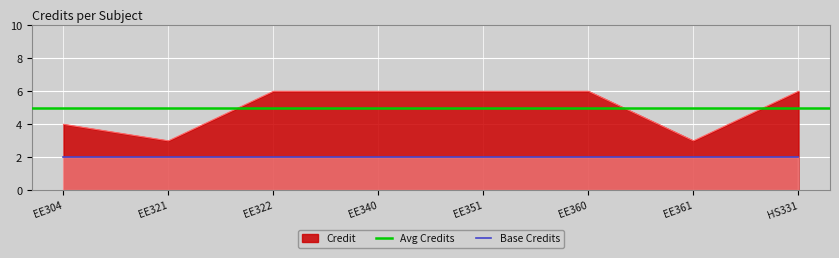

The Credit series shows 10 at EE351. True or false?

False